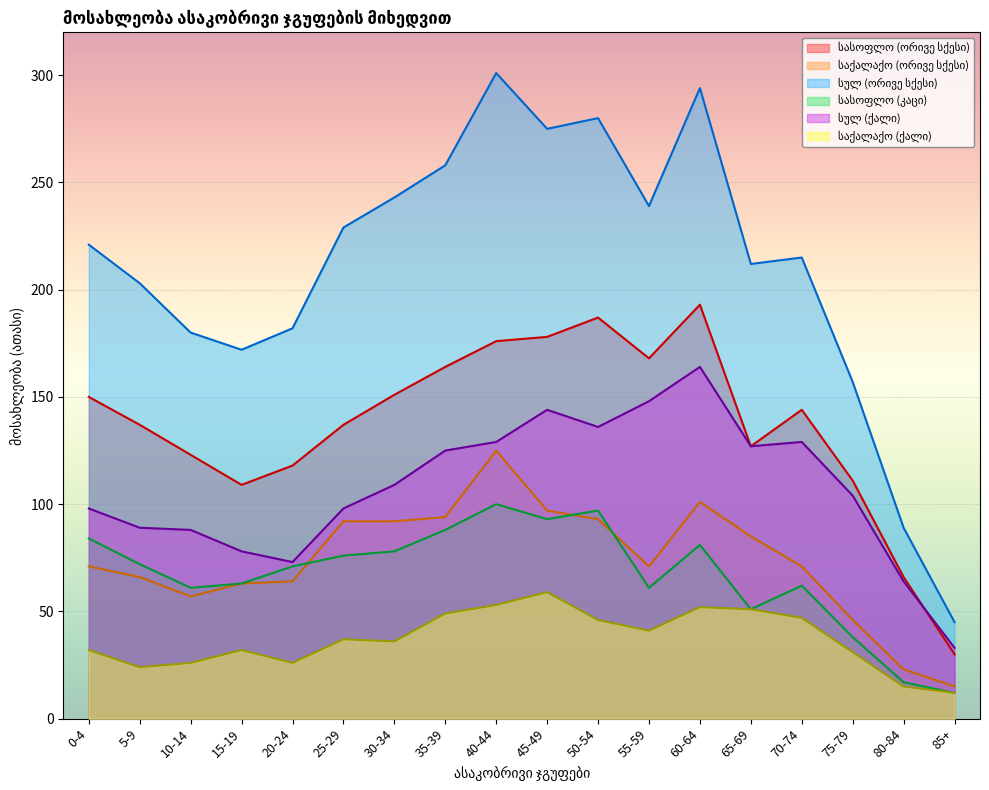

Reading left to right, transcribe all the data shown in this chart.

სასოფლო (ორივე სქესი): 0-4=150	5-9=137	10-14=123	15-19=109	20-24=118	25-29=137	30-34=151	35-39=164	40-44=176	45-49=178	50-54=187	55-59=168	60-64=193	65-69=127	70-74=144	75-79=111	80-84=66	85+=30
საქალაქო (ორივე სქესი): 0-4=71	5-9=66	10-14=57	15-19=63	20-24=64	25-29=92	30-34=92	35-39=94	40-44=125	45-49=97	50-54=93	55-59=71	60-64=101	65-69=85	70-74=71	75-79=46	80-84=23	85+=15
სულ (ორივე სქესი): 0-4=221	5-9=203	10-14=180	15-19=172	20-24=182	25-29=229	30-34=243	35-39=258	40-44=301	45-49=275	50-54=280	55-59=239	60-64=294	65-69=212	70-74=215	75-79=157	80-84=89	85+=45
სასოფლო (კაცი): 0-4=84	5-9=72	10-14=61	15-19=63	20-24=71	25-29=76	30-34=78	35-39=88	40-44=100	45-49=93	50-54=97	55-59=61	60-64=81	65-69=51	70-74=62	75-79=38	80-84=17	85+=12
სულ (ქალი): 0-4=98	5-9=89	10-14=88	15-19=78	20-24=73	25-29=98	30-34=109	35-39=125	40-44=129	45-49=144	50-54=136	55-59=148	60-64=164	65-69=127	70-74=129	75-79=104	80-84=64	85+=33
საქალაქო (ქალი): 0-4=32	5-9=24	10-14=26	15-19=32	20-24=26	25-29=37	30-34=36	35-39=49	40-44=53	45-49=59	50-54=46	55-59=41	60-64=52	65-69=51	70-74=47	75-79=31	80-84=15	85+=12